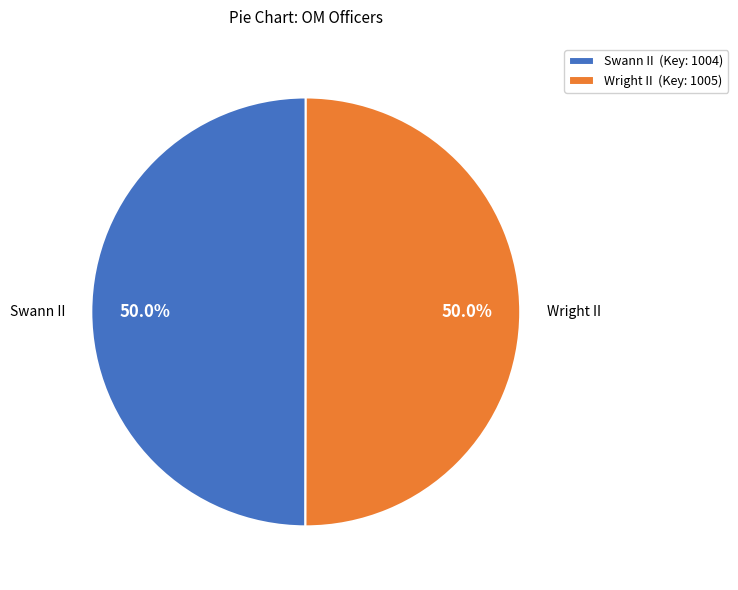

Approximately how many times larger is the value at Swann II compared to Wright II?

1.0